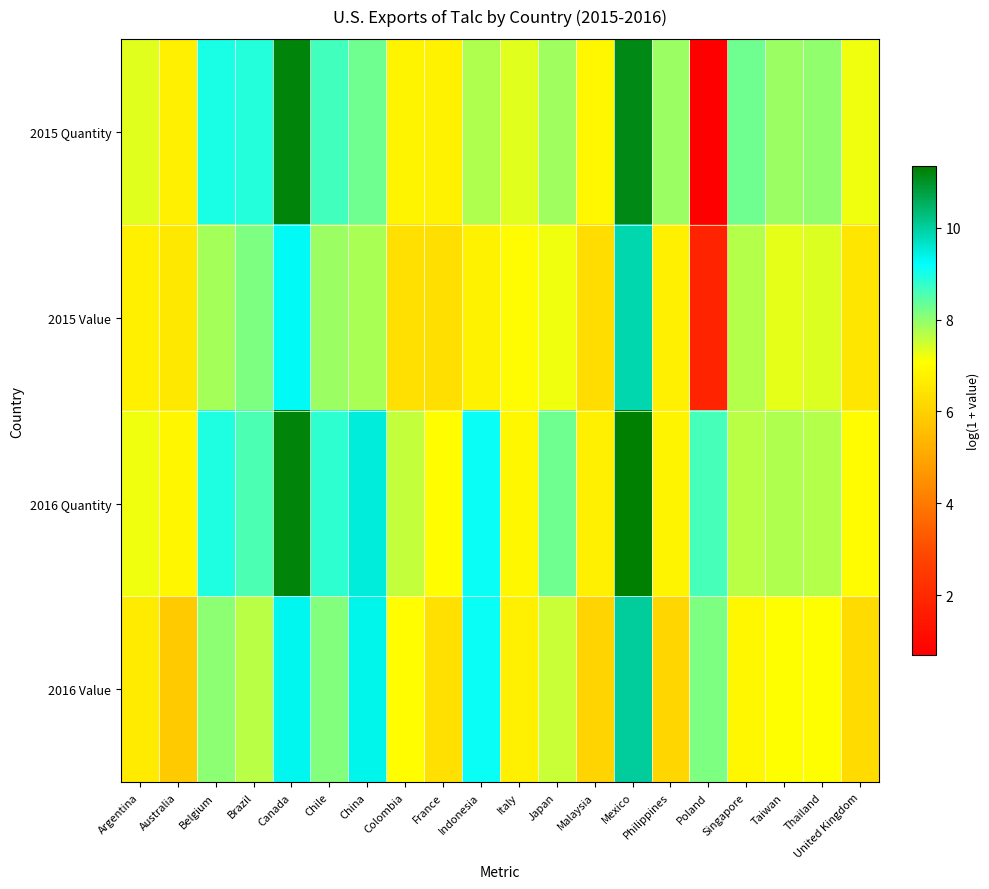

Which series changed the most between Australia and Poland?

2015 Quantity